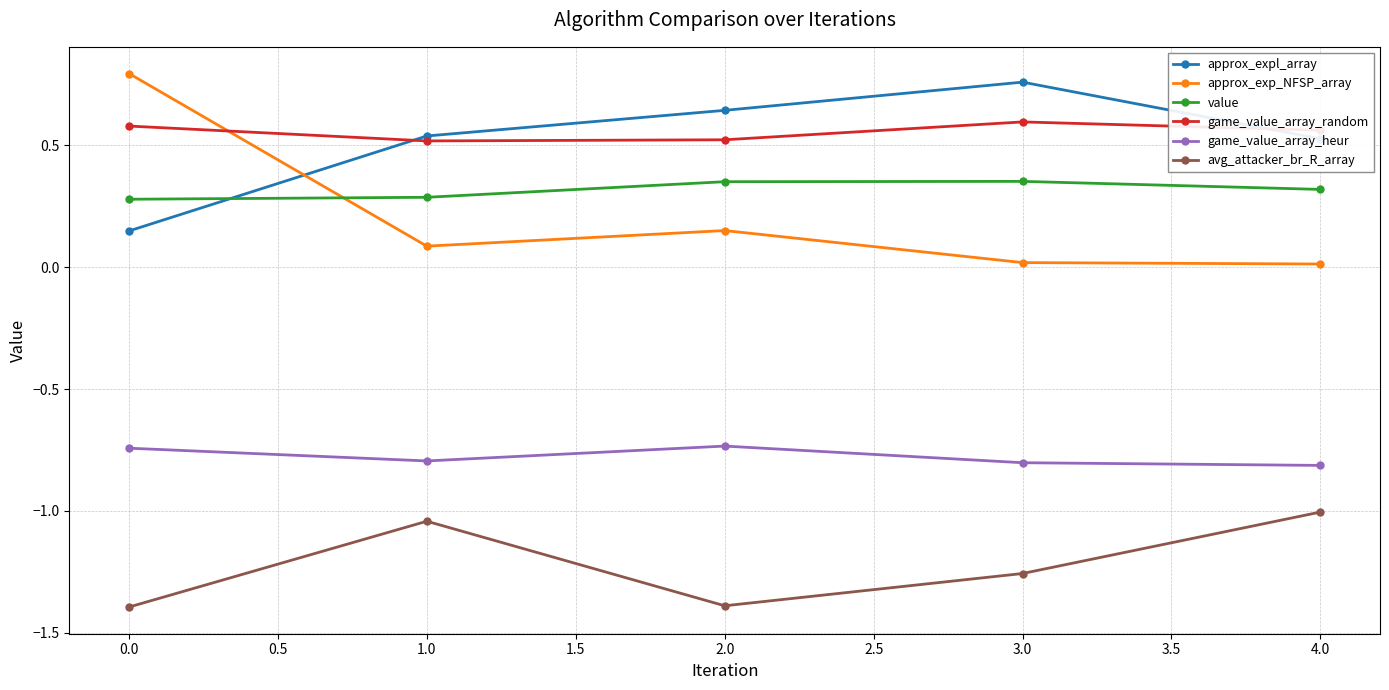

What is the minimum value shown in the chart?

-1.4